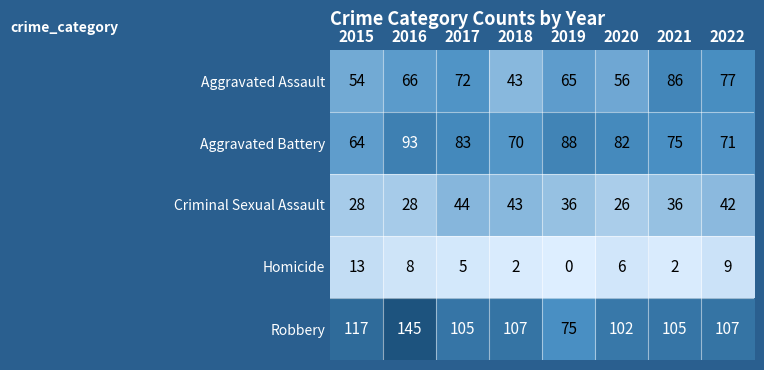

At 2016, list the series in order from largest to smallest.

Robbery, Aggravated Battery, Aggravated Assault, Criminal Sexual Assault, Homicide